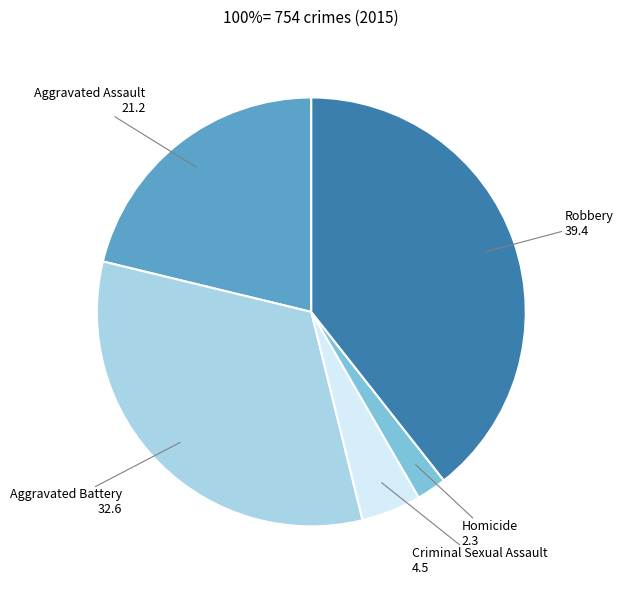

Do Homicide and Robbery together represent more than half of the pie?

No